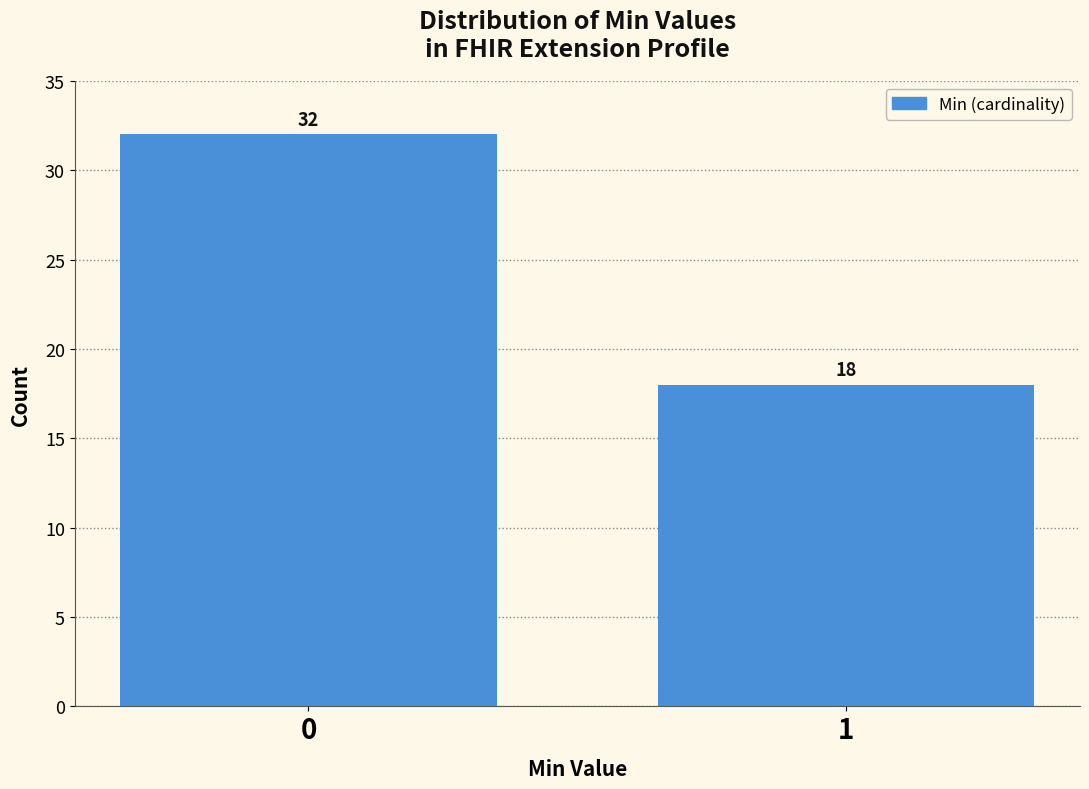

Reading right to left, list all the values displayed in this chart.

18	32